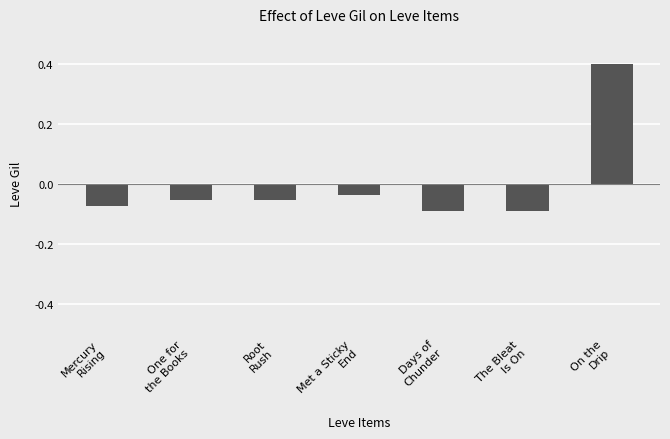

What is the difference between the maximum and minimum values?

0.5